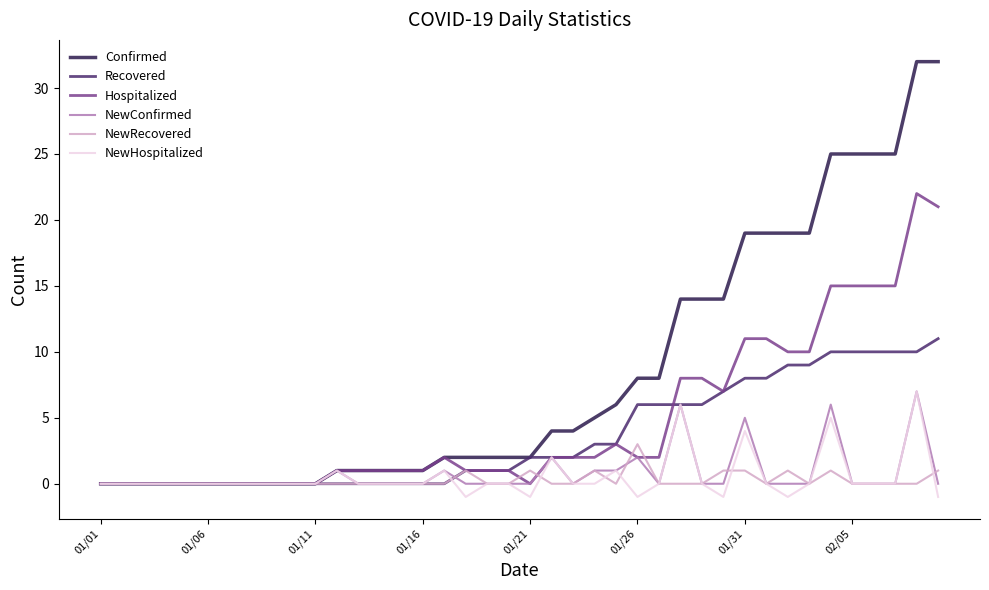

Which series has the largest total across all categories?

Confirmed